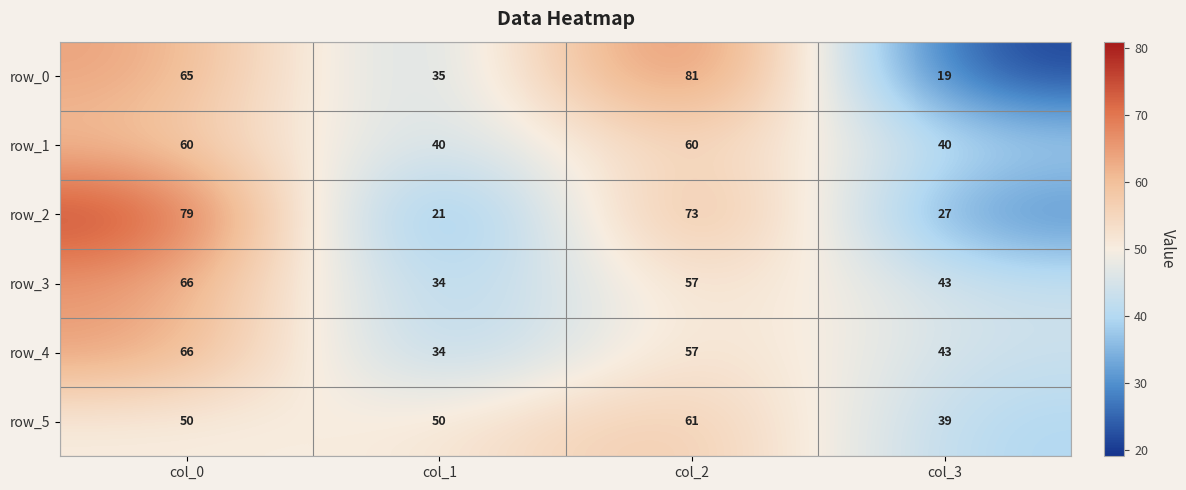

True or false: row_2 has a value of 79 at col_0.

True